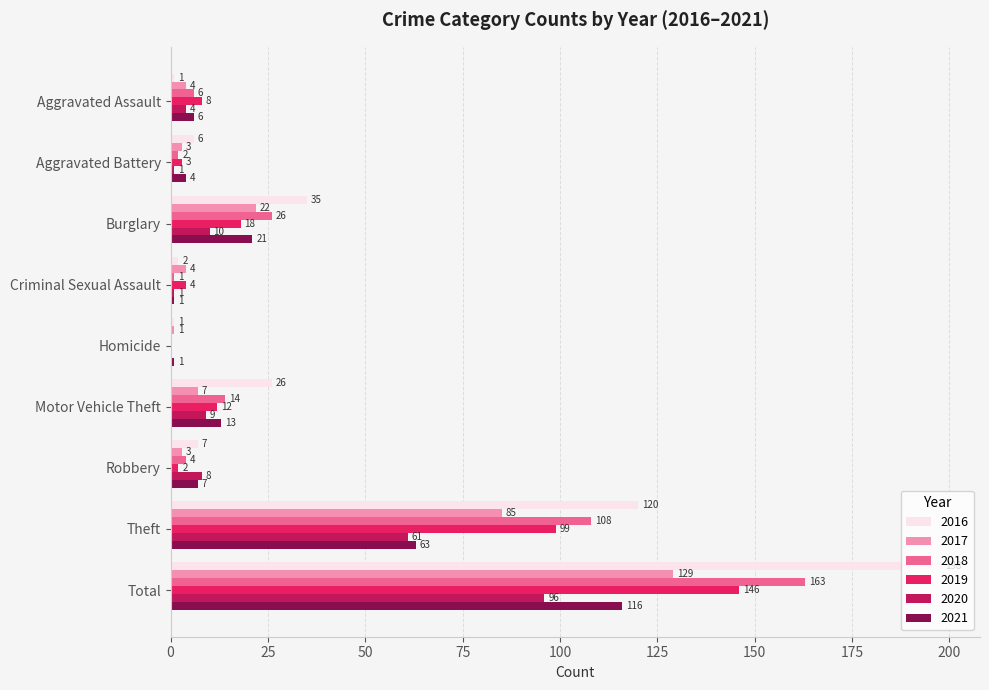

The 2021 series shows 6 at Aggravated Assault. True or false?

True